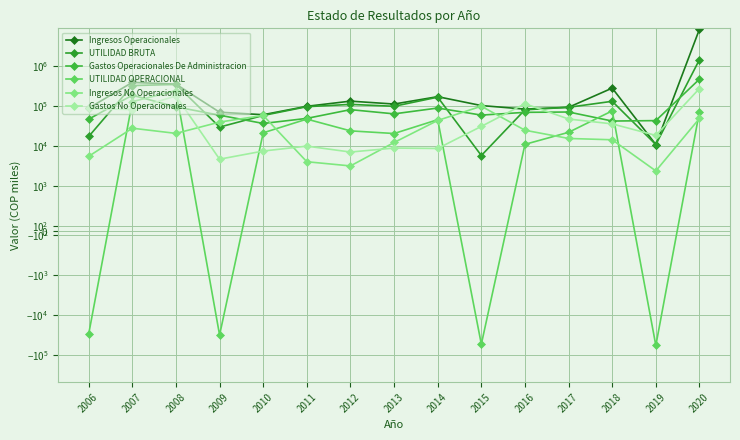

Is the value of UTILIDAD BRUTA at 2014 greater than the value of Ingresos Operacionales at 2019?

Yes